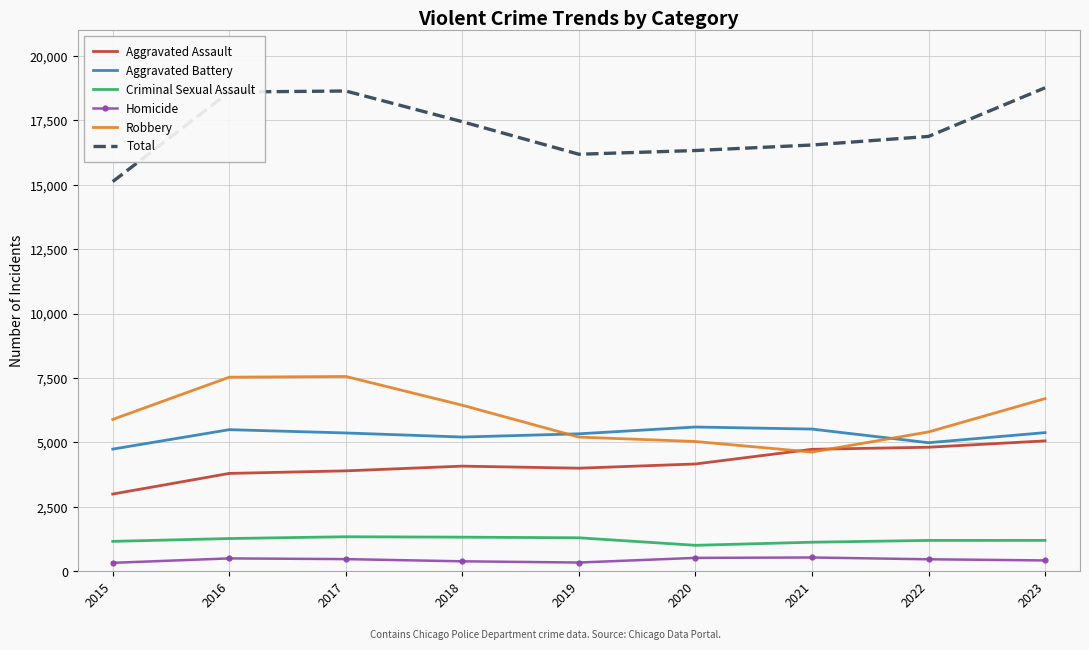

Rank the series at 2018 from lowest to highest value.

Homicide, Criminal Sexual Assault, Aggravated Assault, Aggravated Battery, Robbery, Total